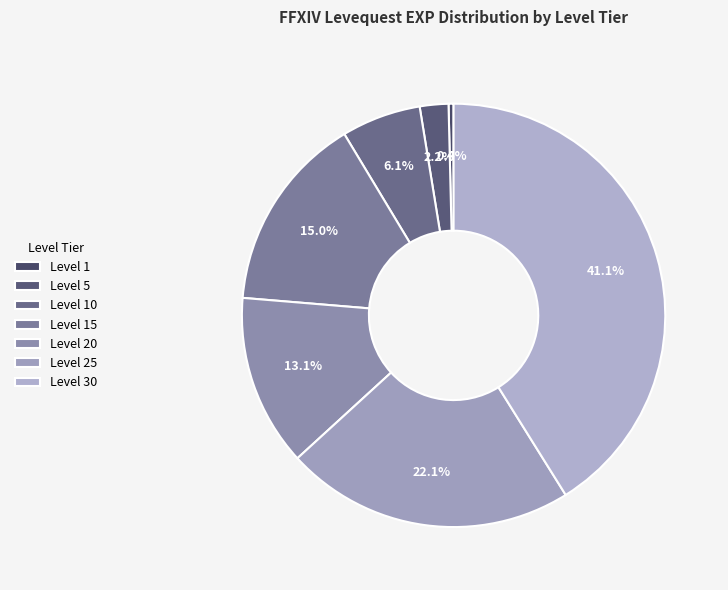

Which slice is the largest?

Level 30